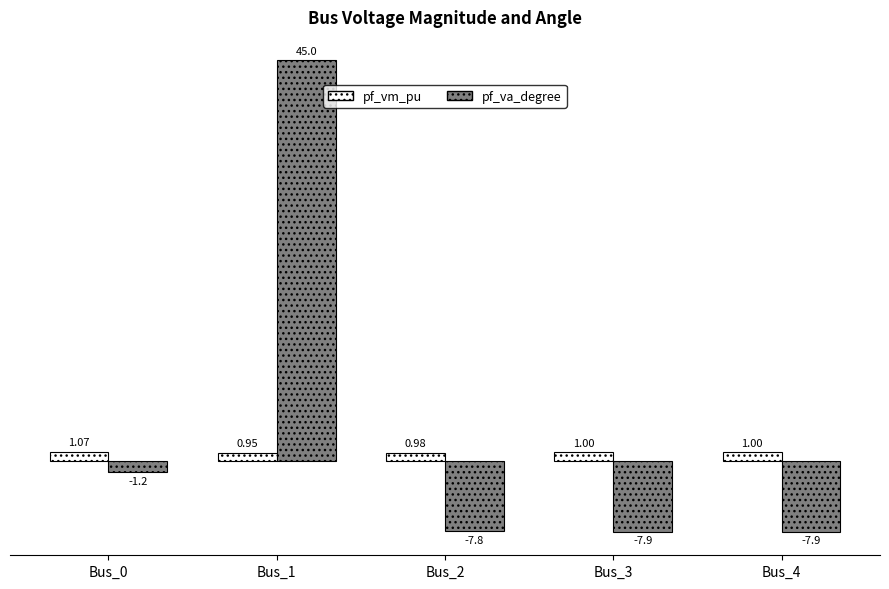

How many data points in pf_va_degree are less than -7?

3